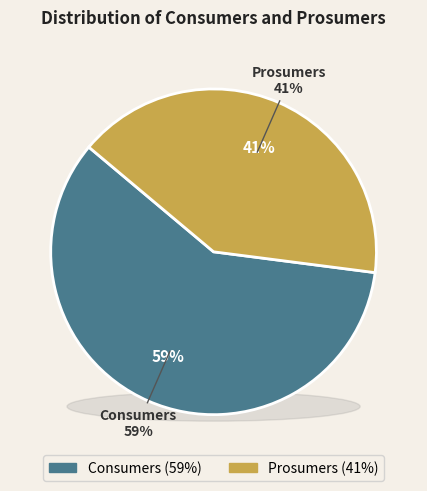

True or false: Prosumers accounts for 41% of the total.

True